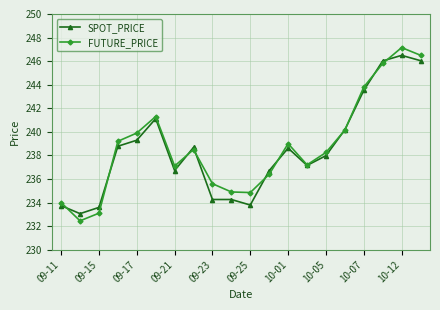

Which series has the largest range (max minus min)?

FUTURE_PRICE